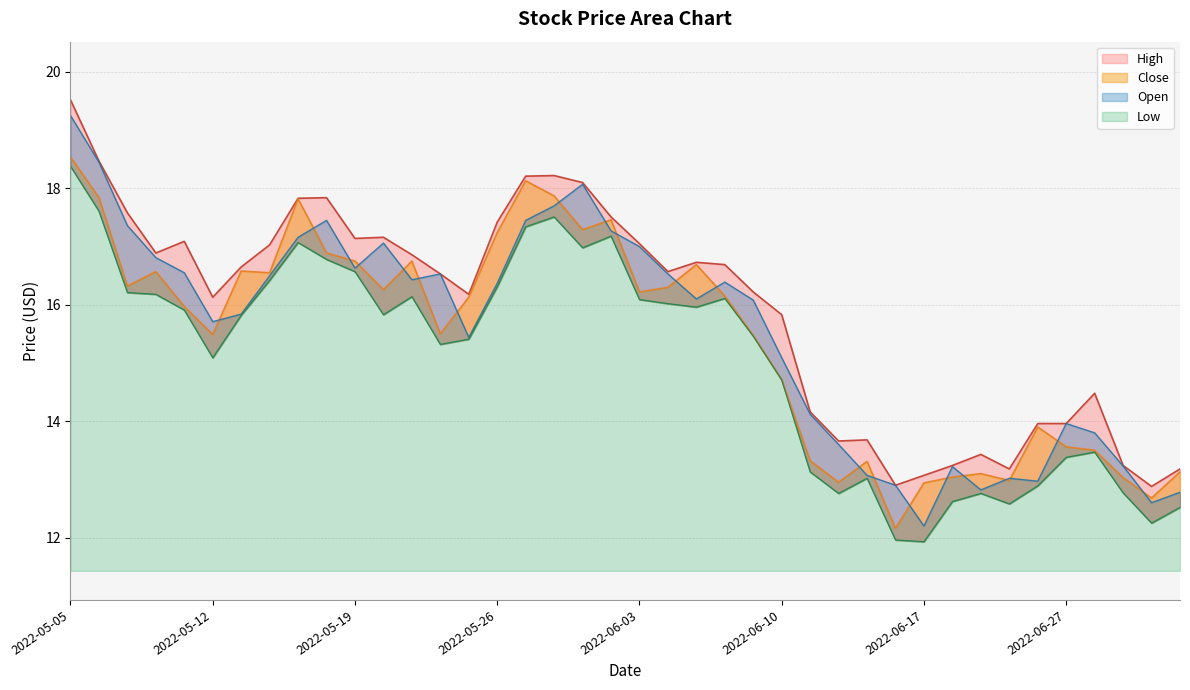

In Close, how many points are lower than both neighbors (excluding endpoints)?

11